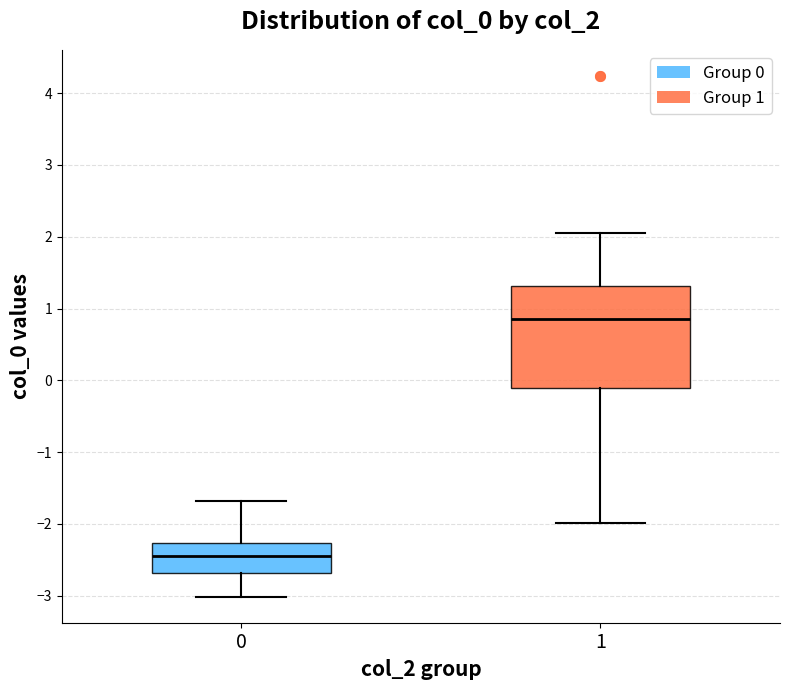

Which box has the highest median line?

1